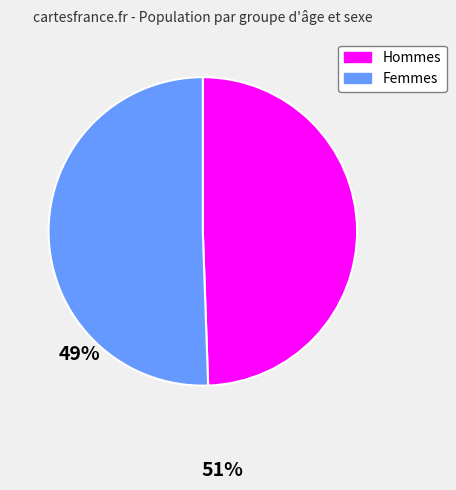

Does any single category account for the majority?

Yes